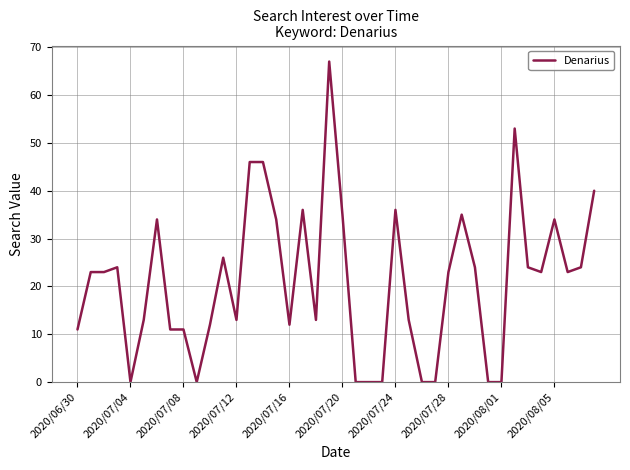

What is the difference between the maximum and minimum values?

67